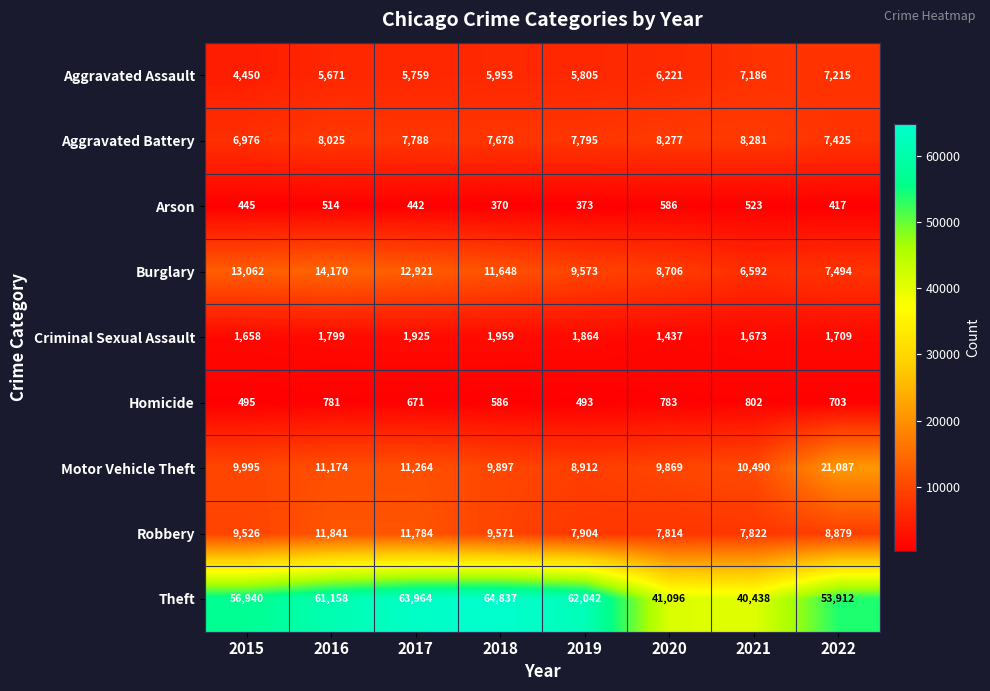

What is the difference between the maximum and minimum values in the Robbery series?

4027